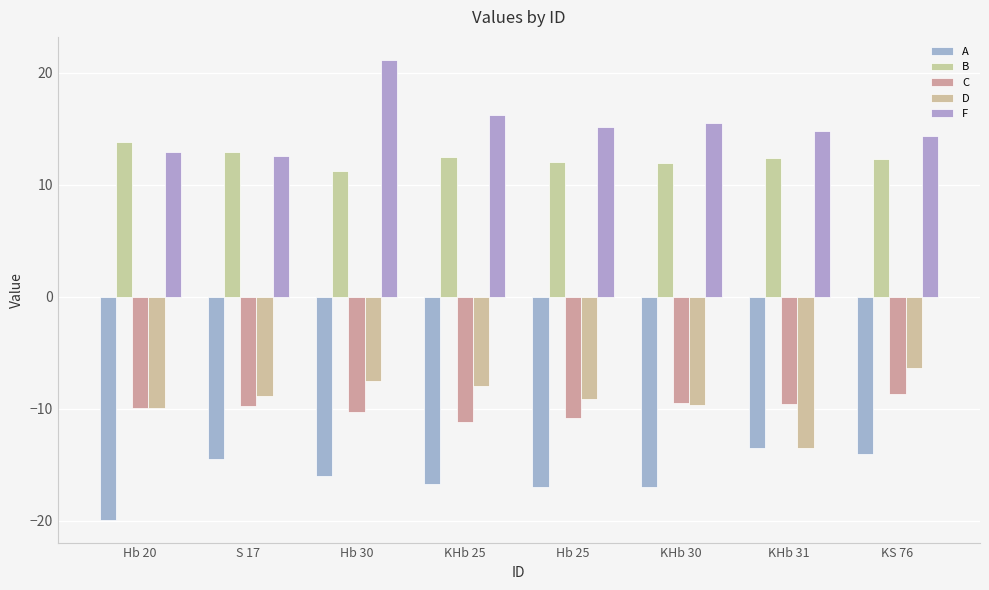

What is the smallest value displayed?

-19.9